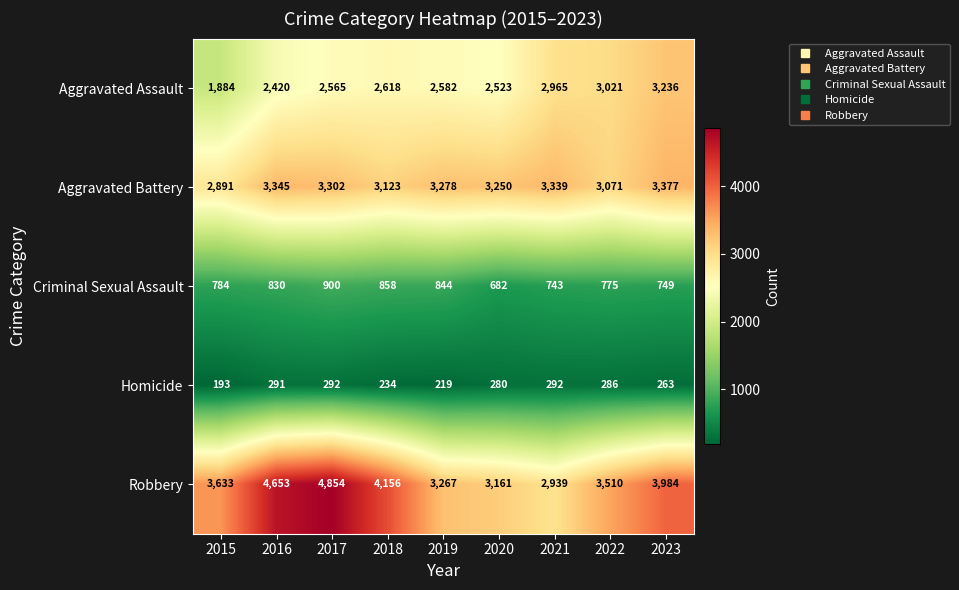

The Aggravated Battery series shows 1253 at 2015. True or false?

False